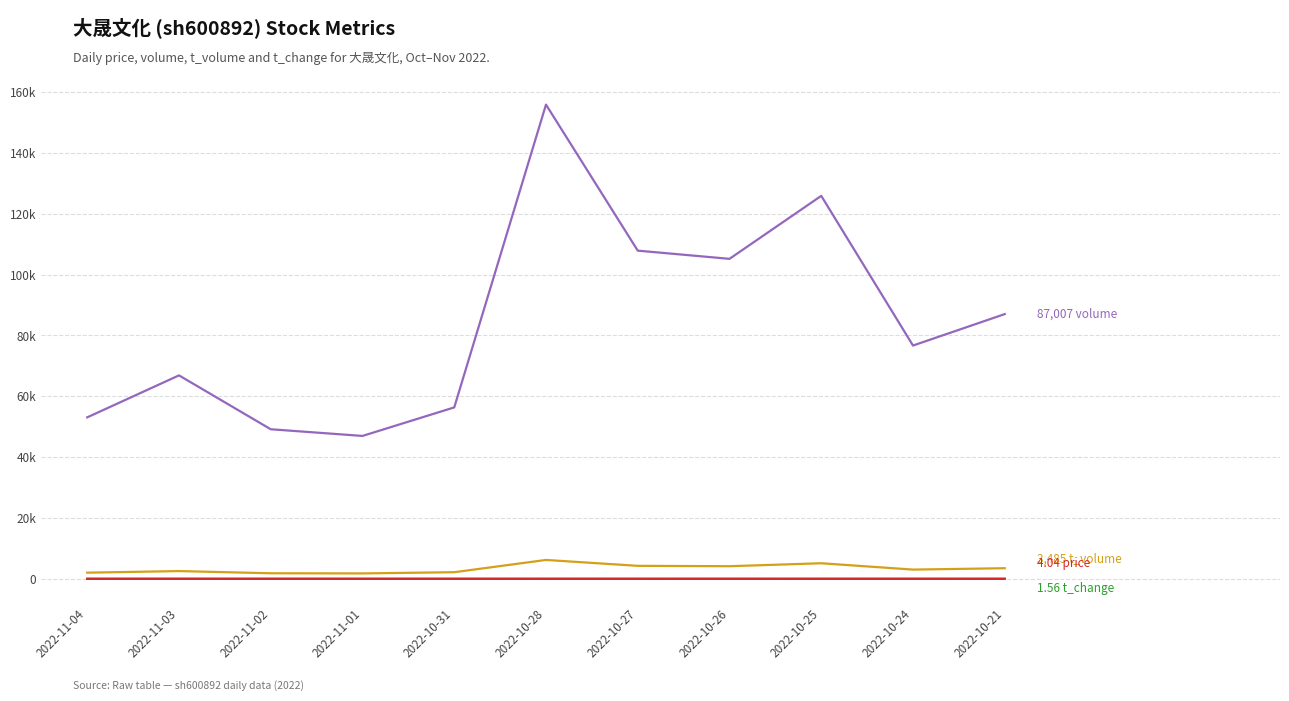

What is the label of the 1st point from the right?

2022-10-21